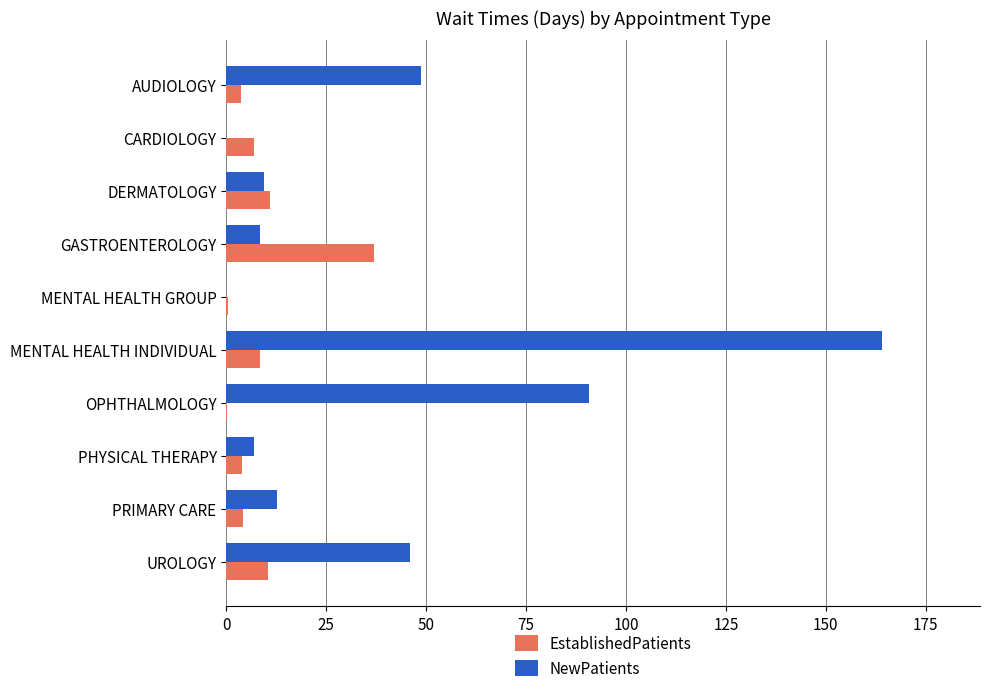

What is the average value of the EstablishedPatients series?

8.6